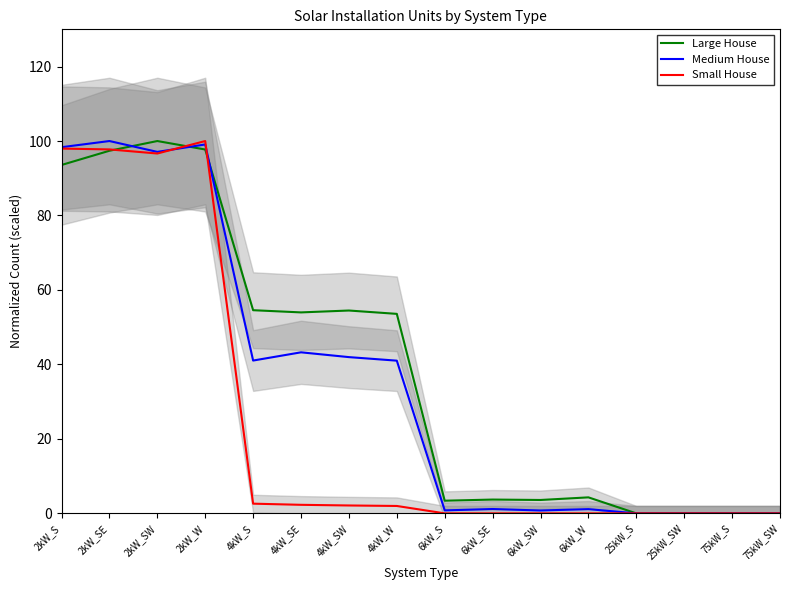

How many intersections are there between Medium House and Large House?

3